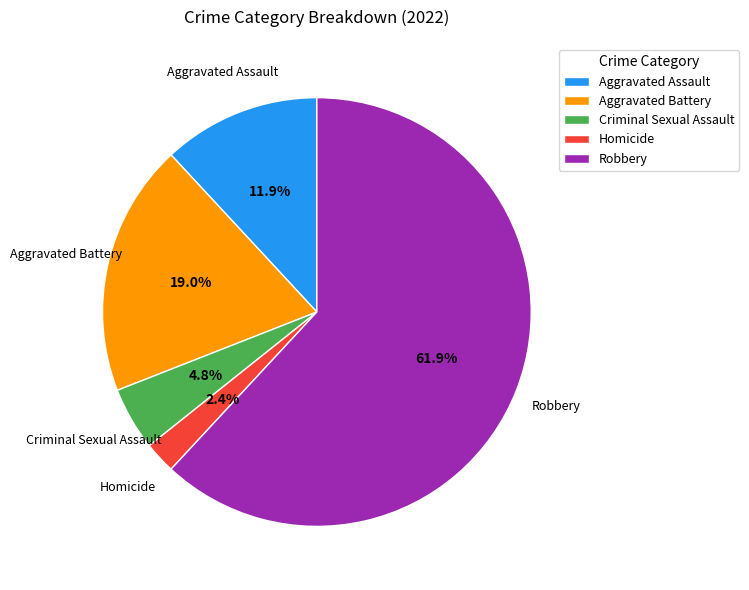

Does Aggravated Assault represent more than half of the total?

No